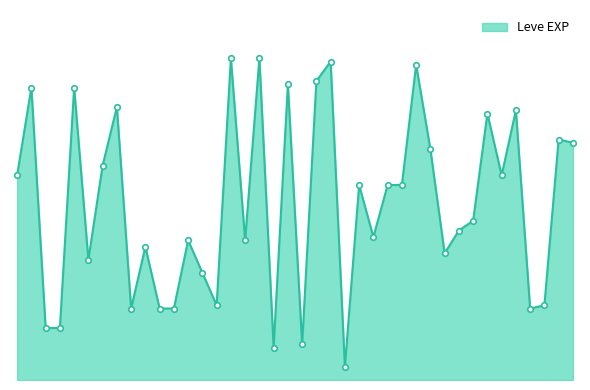

What is the greatest value displayed?

990